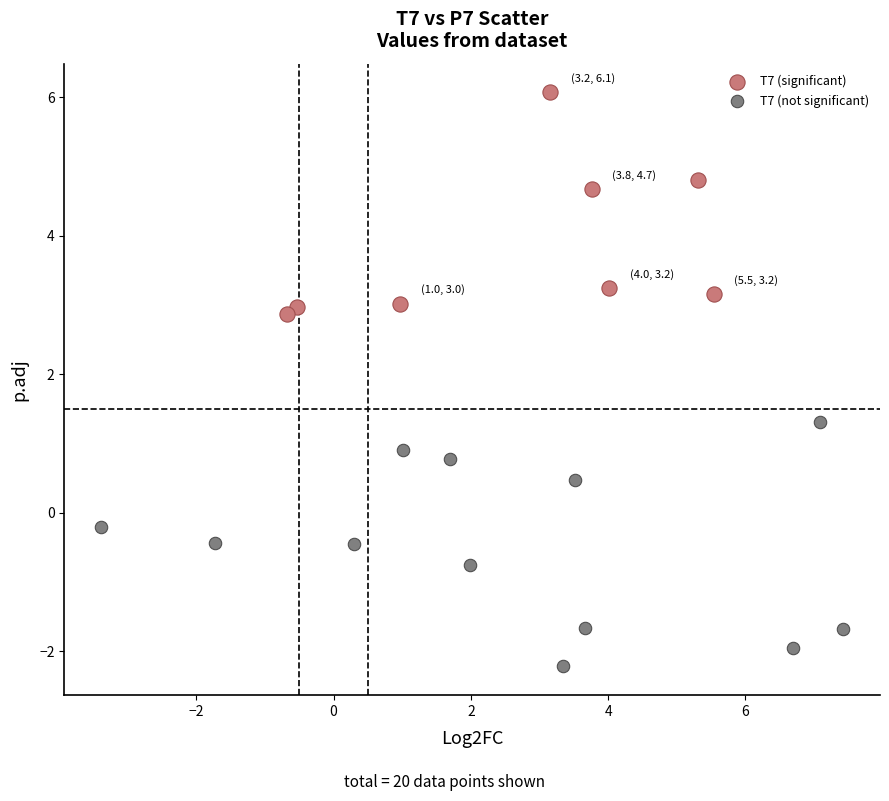

Which series reaches the maximum Y coordinate?

T7 (significant)